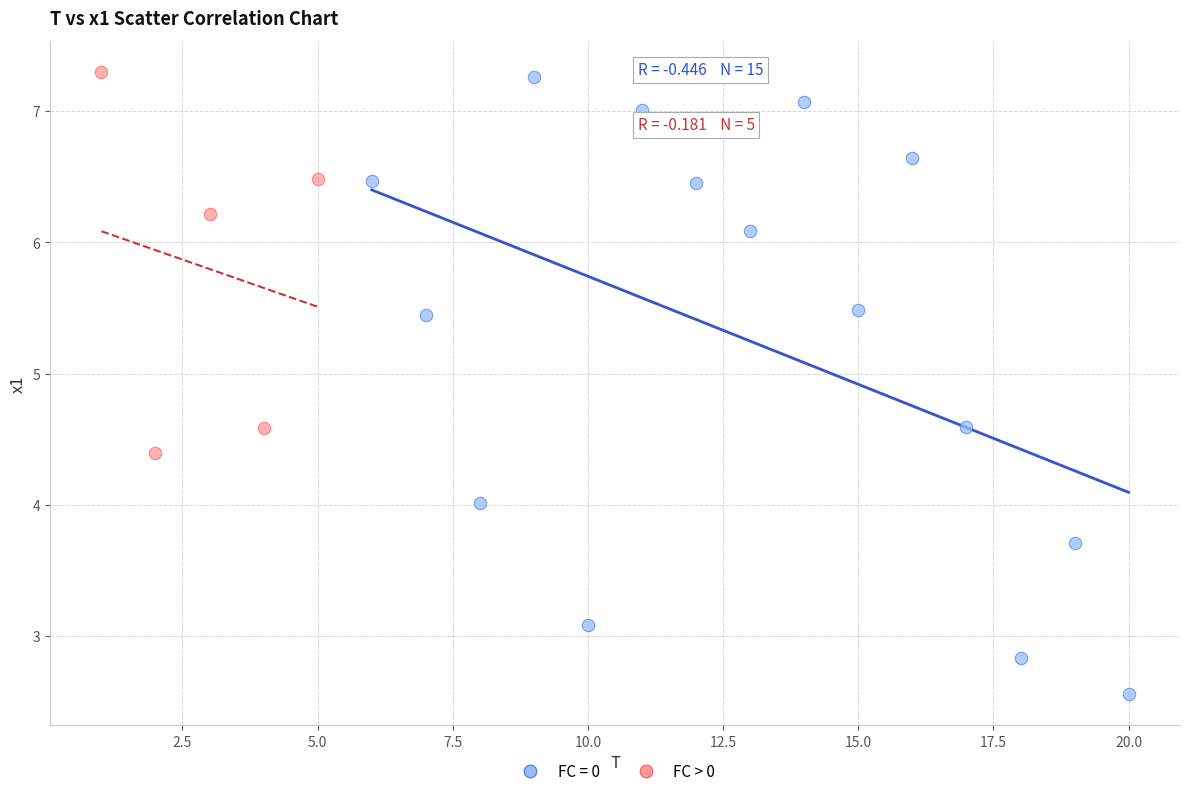

Which series has the largest Y range (max minus min)?

FC = 0